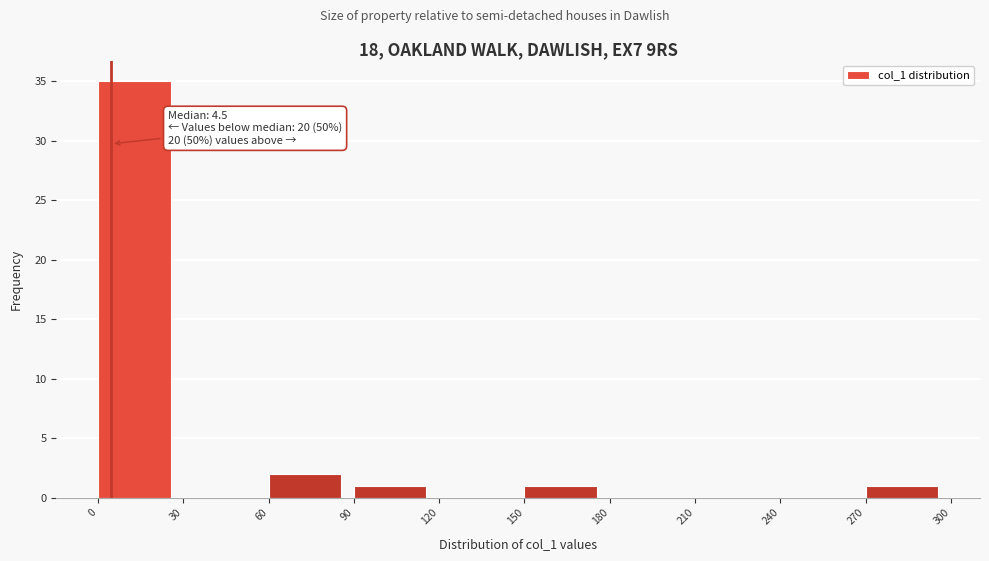

Which range on the x-axis has the tallest bar?

0 to 30